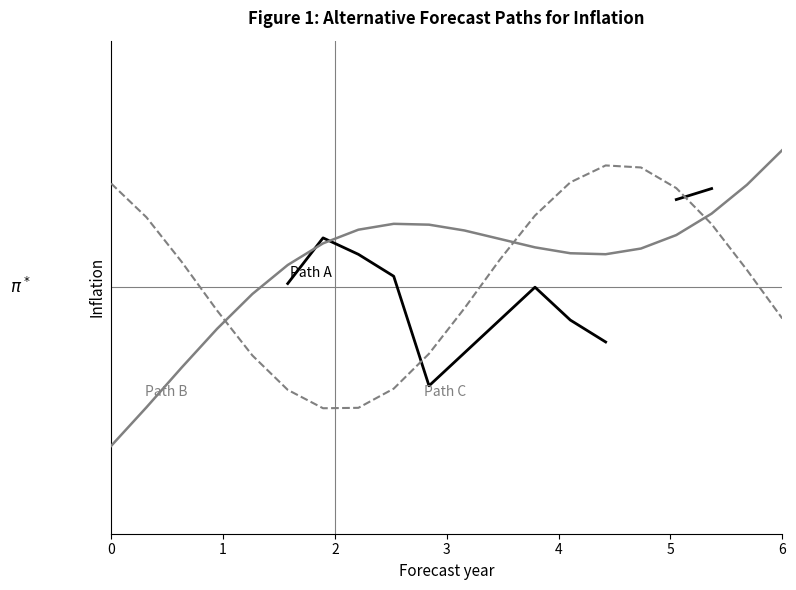

What is the difference between the highest and lowest values at 5?

0.3